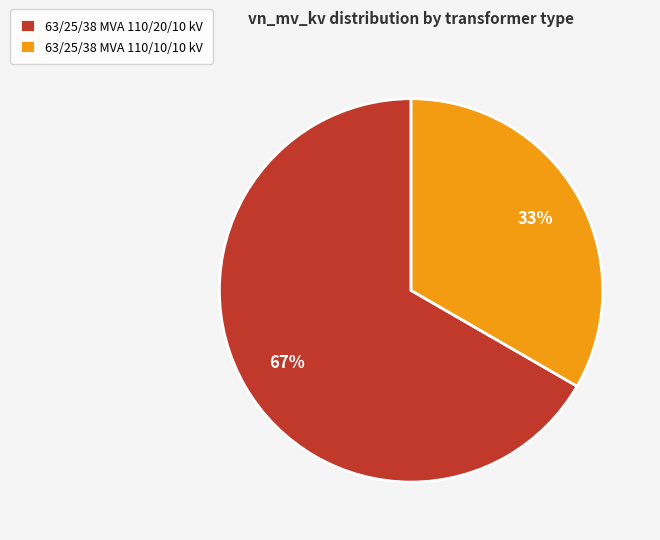

Is there any slice that represents more than half of the pie?

Yes